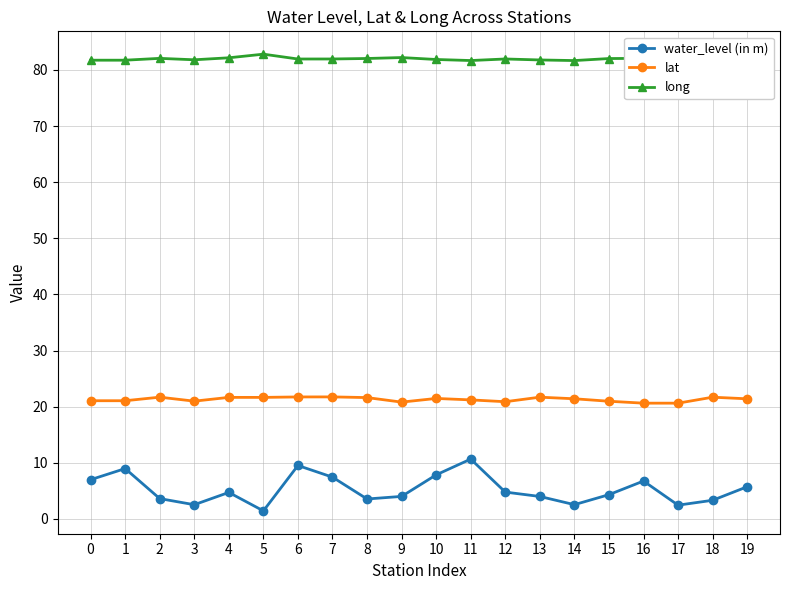

What is the average value of the water_level (in m) series?

5.3